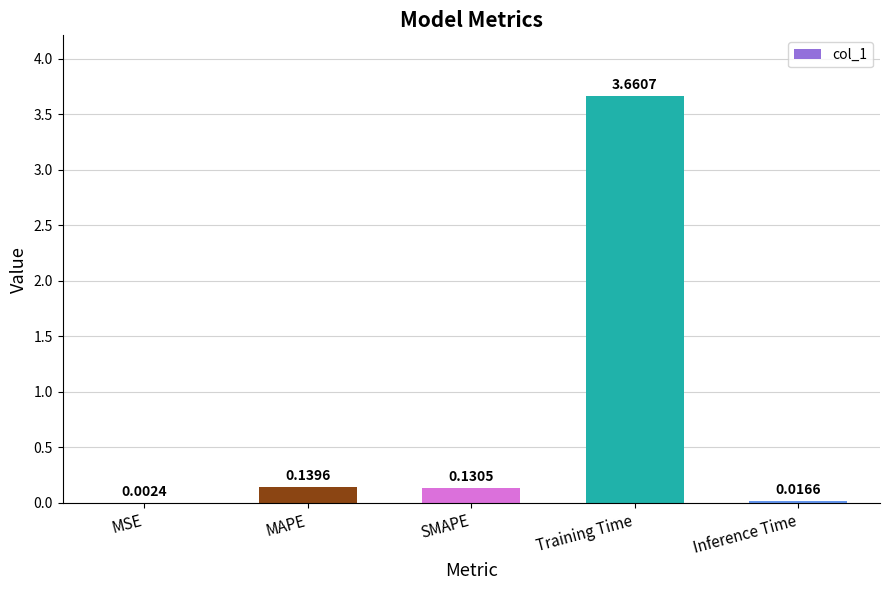

At which label is the value closest to 1?

MAPE